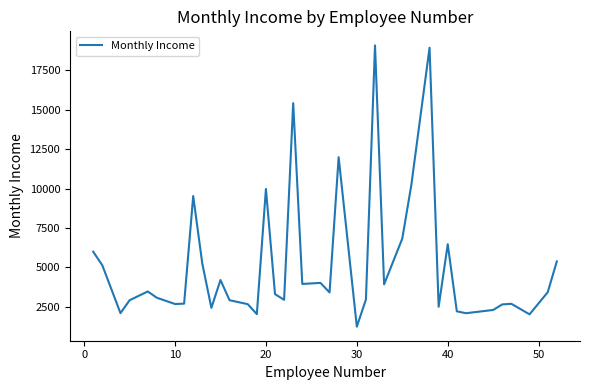

How many distinct data groups are displayed?

1